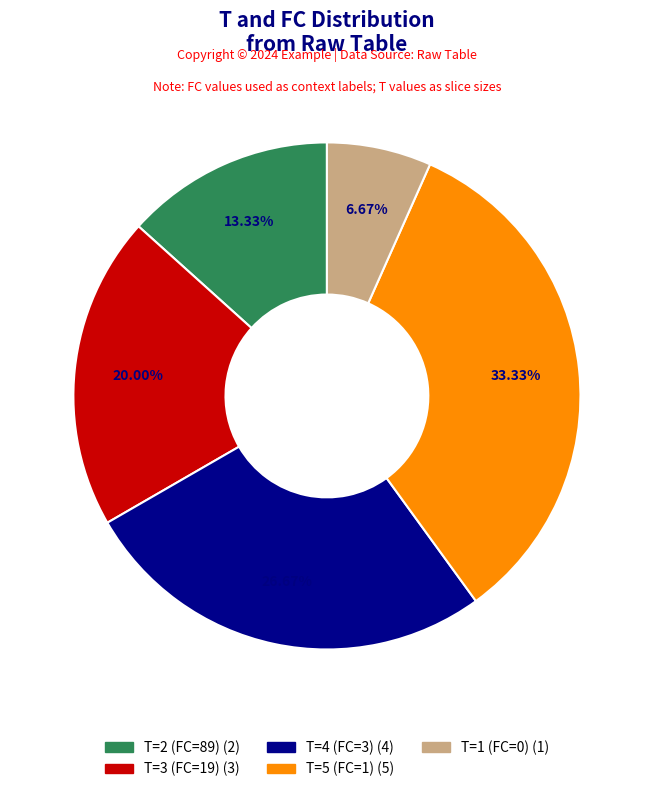

To the nearest percent, what is the average slice percentage?

20%